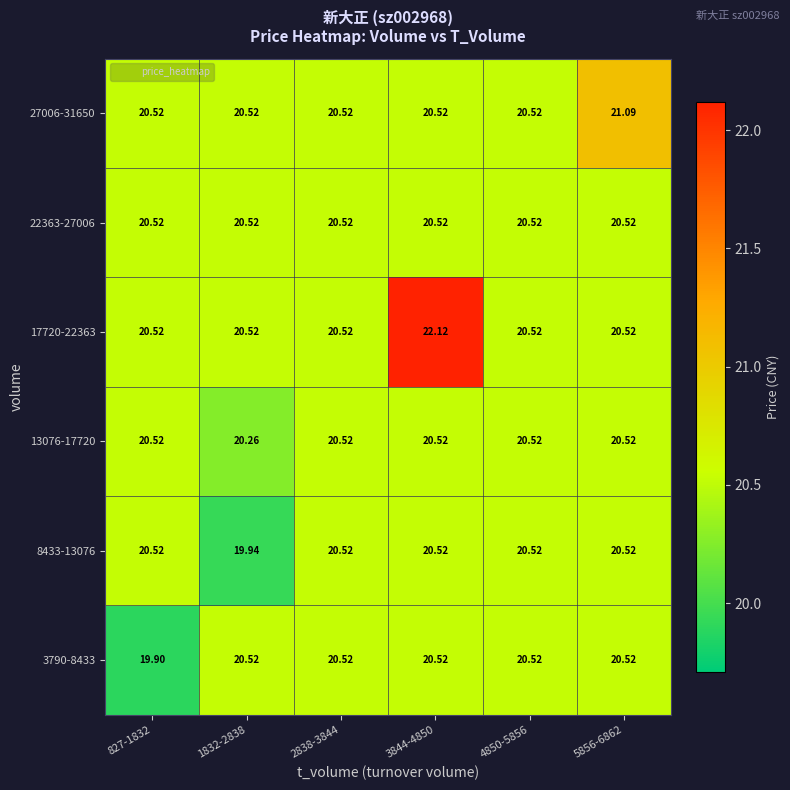

Count the number of data series in this chart.

6